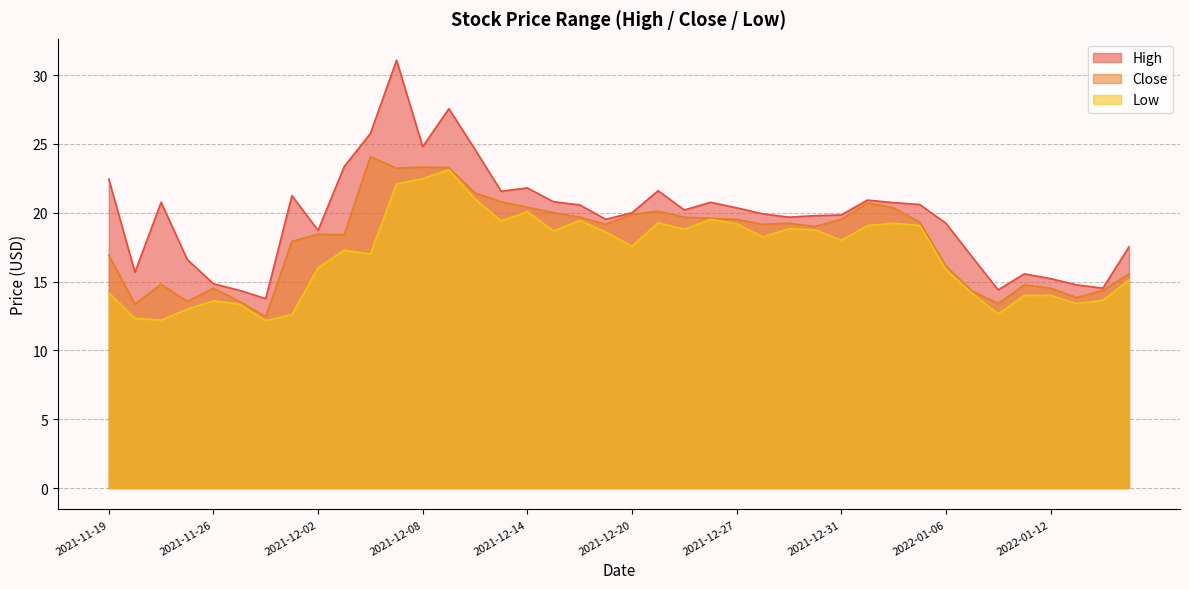

What is the value of the Low point at the 8th from the left?

12.6